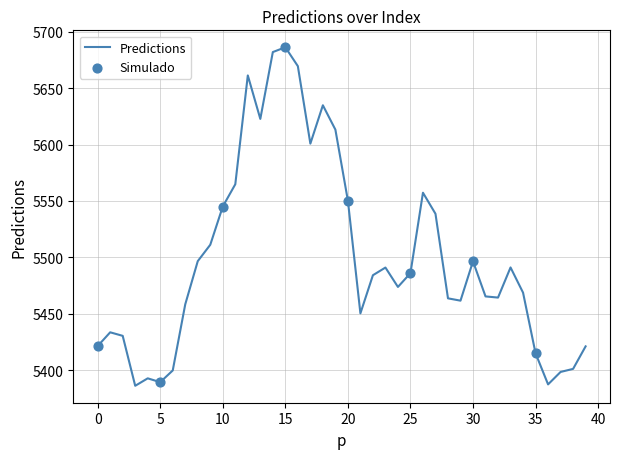

What is the minimum value shown in the chart?

5386.0